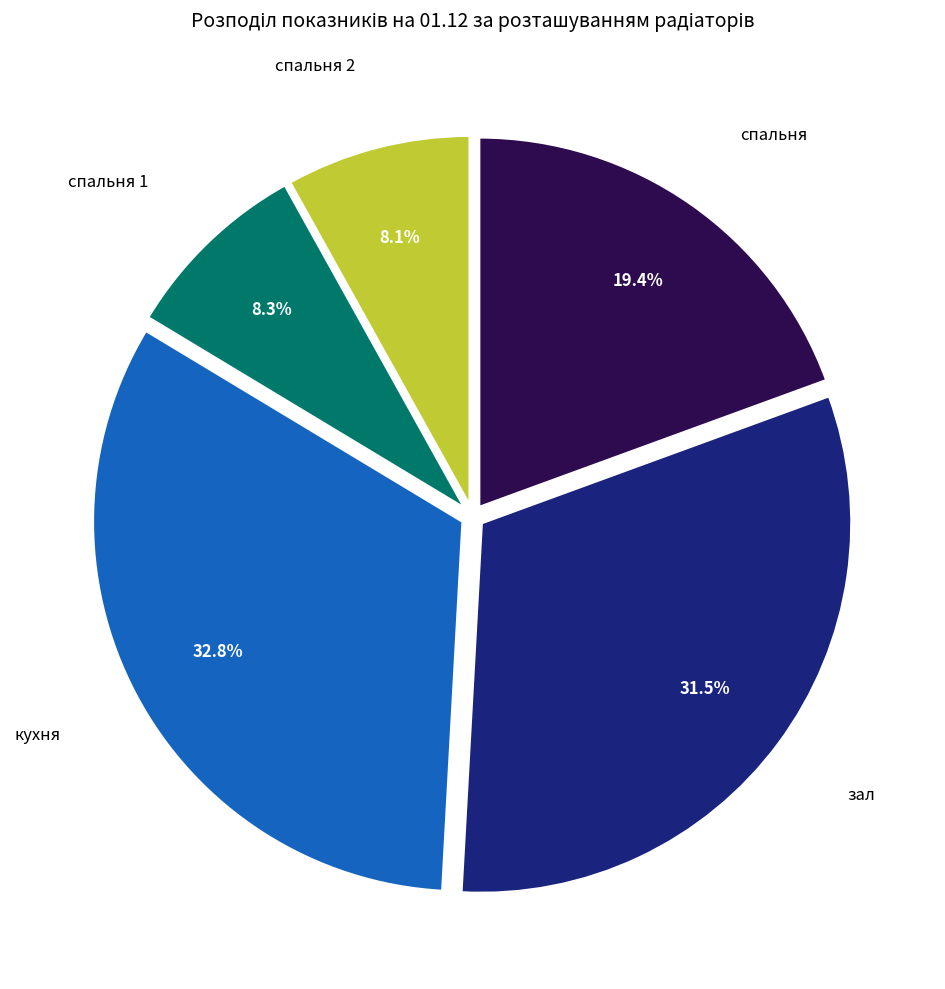

To the nearest percent, what is the average slice percentage?

20%